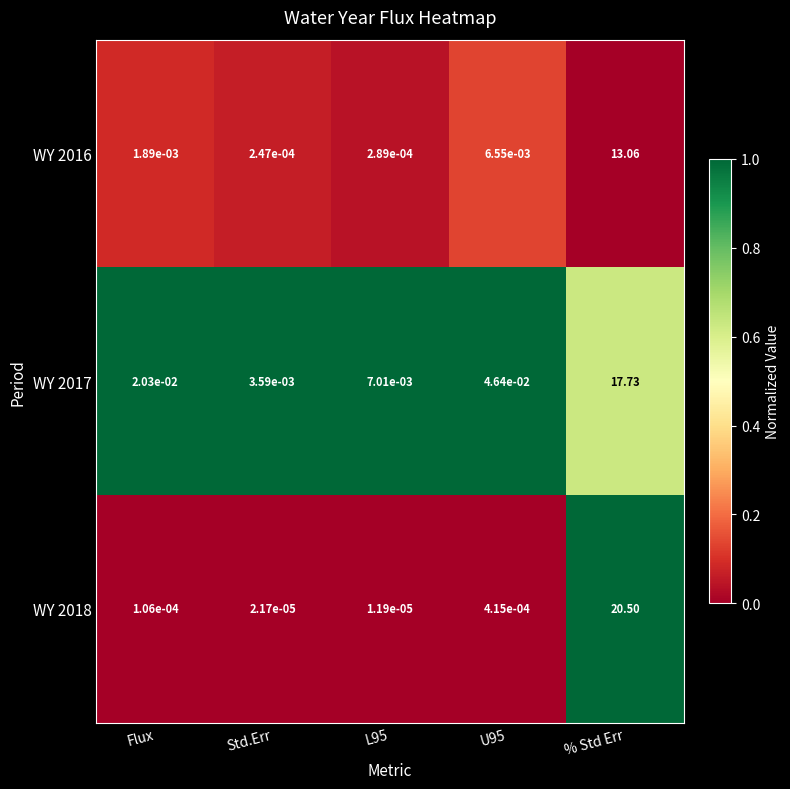

At which category is the sum across all series the highest?

% Std Err